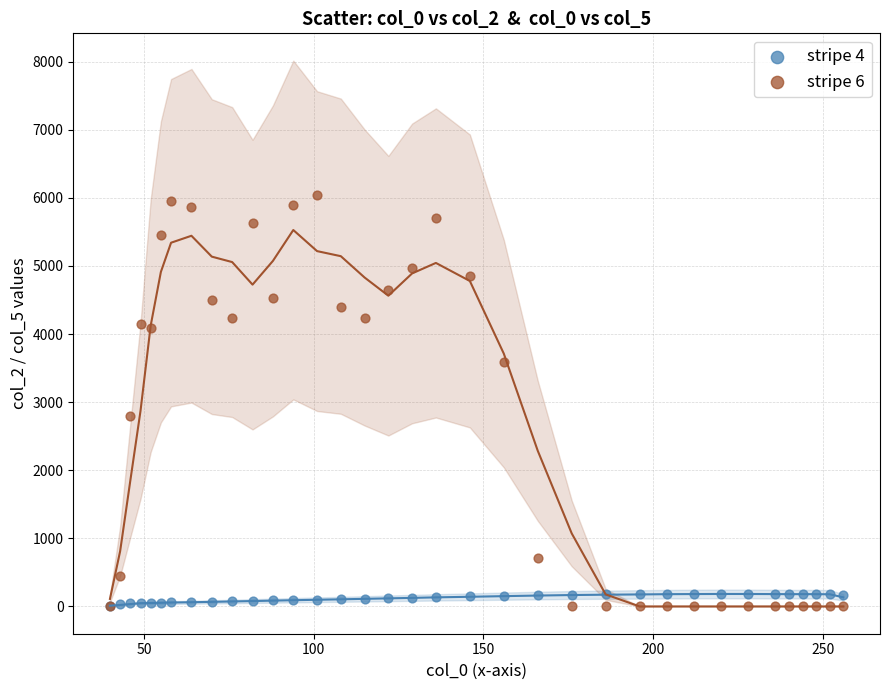

Across all series, what Y value is closest to 3021?

2803.2